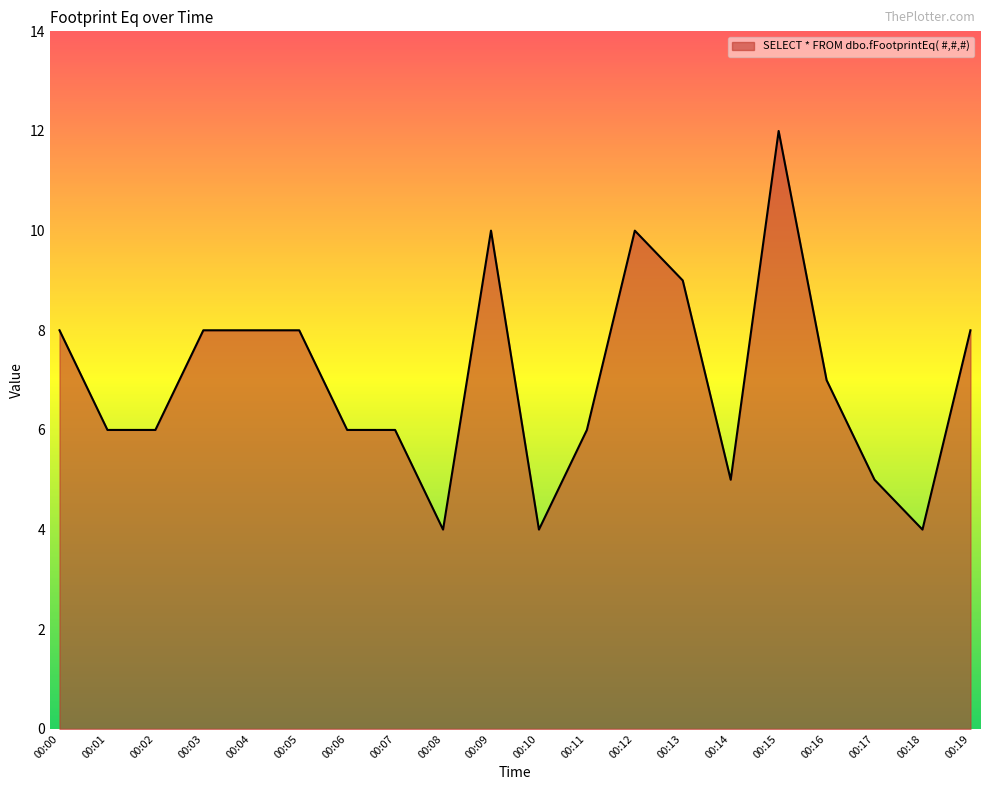

What value does the data have at 00:09?

10